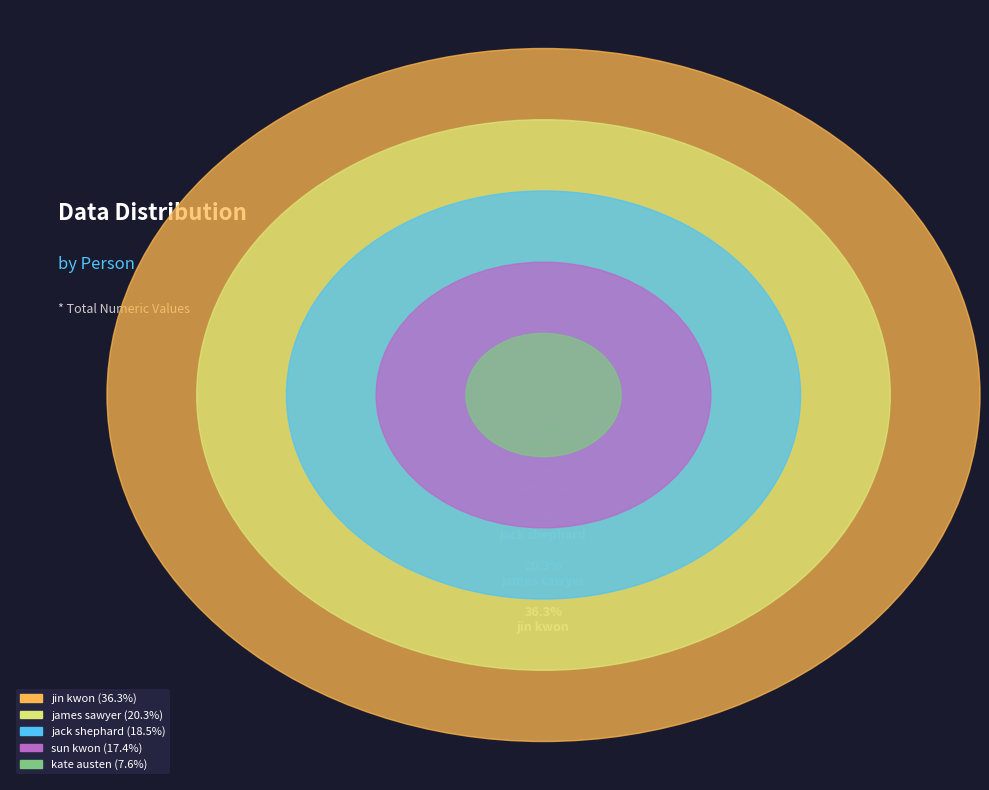

How many slices are in this pie chart?

5